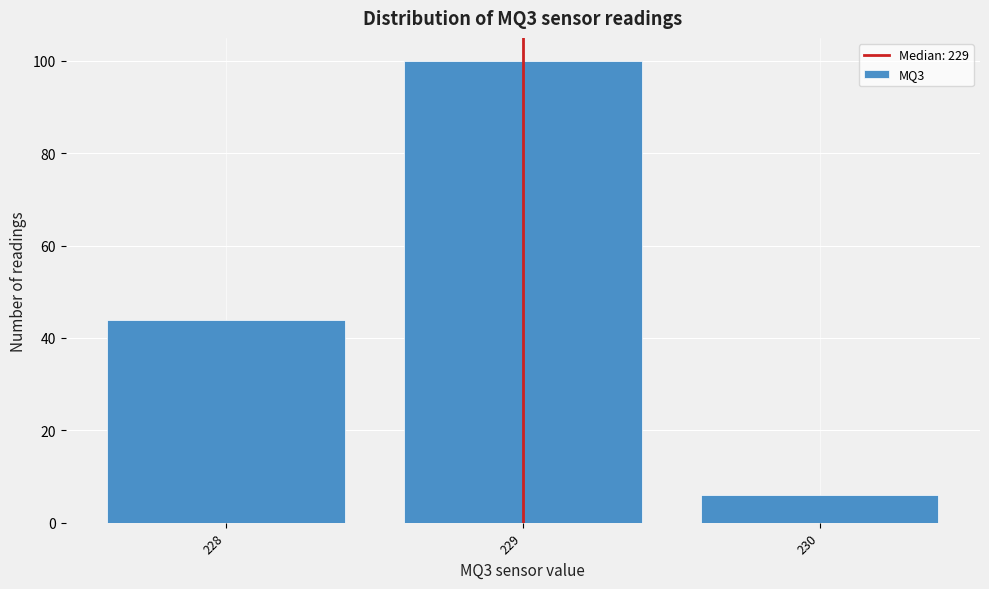

Over which range of the x-axis is the bar tallest?

228.5 to 229.5